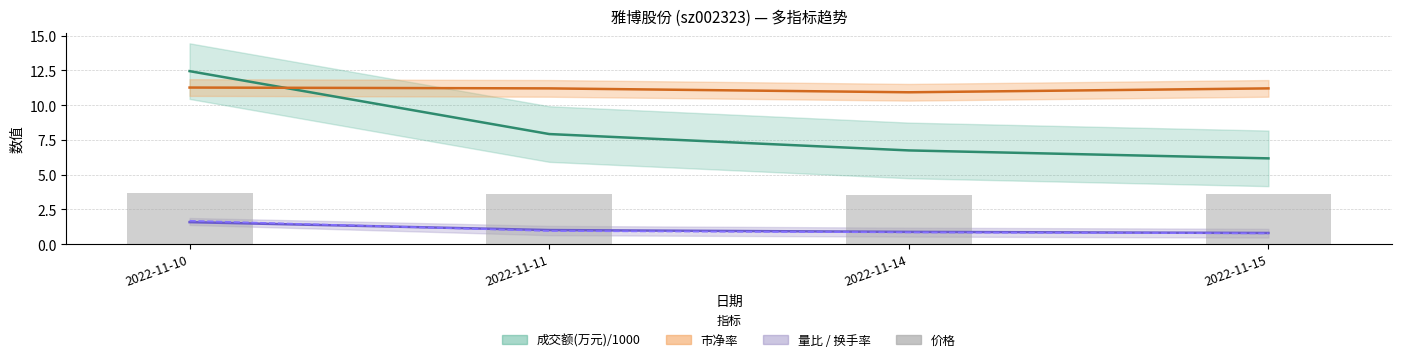

At which category is the sum across all series the highest?

2022-11-10